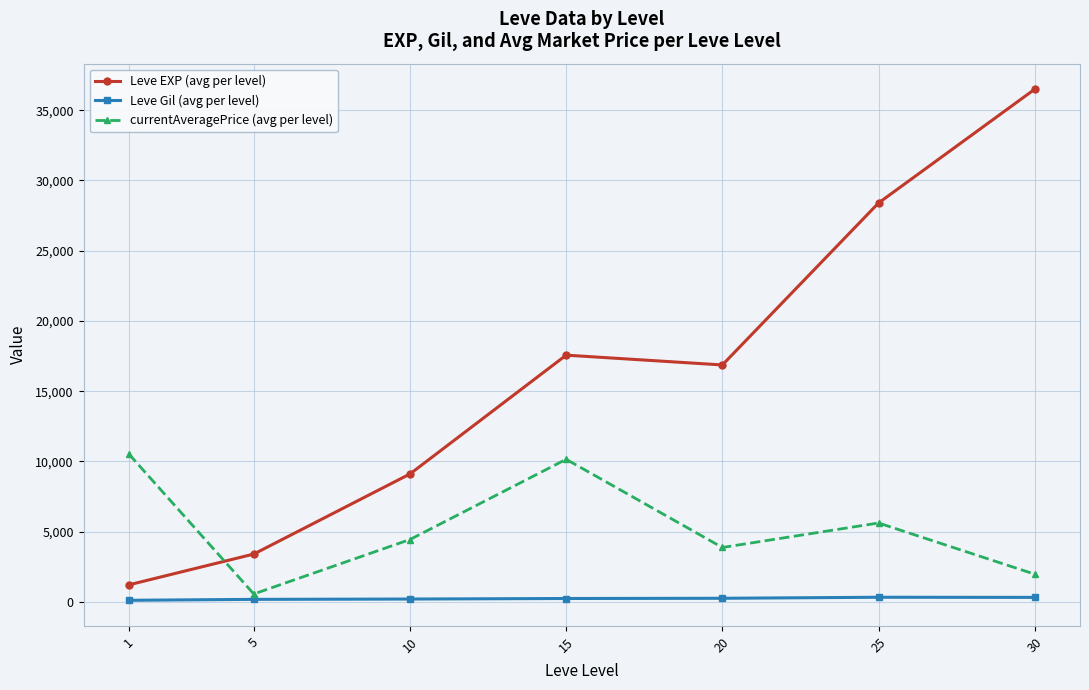

What is the average value of the Leve EXP (avg per level) series?

16148.5